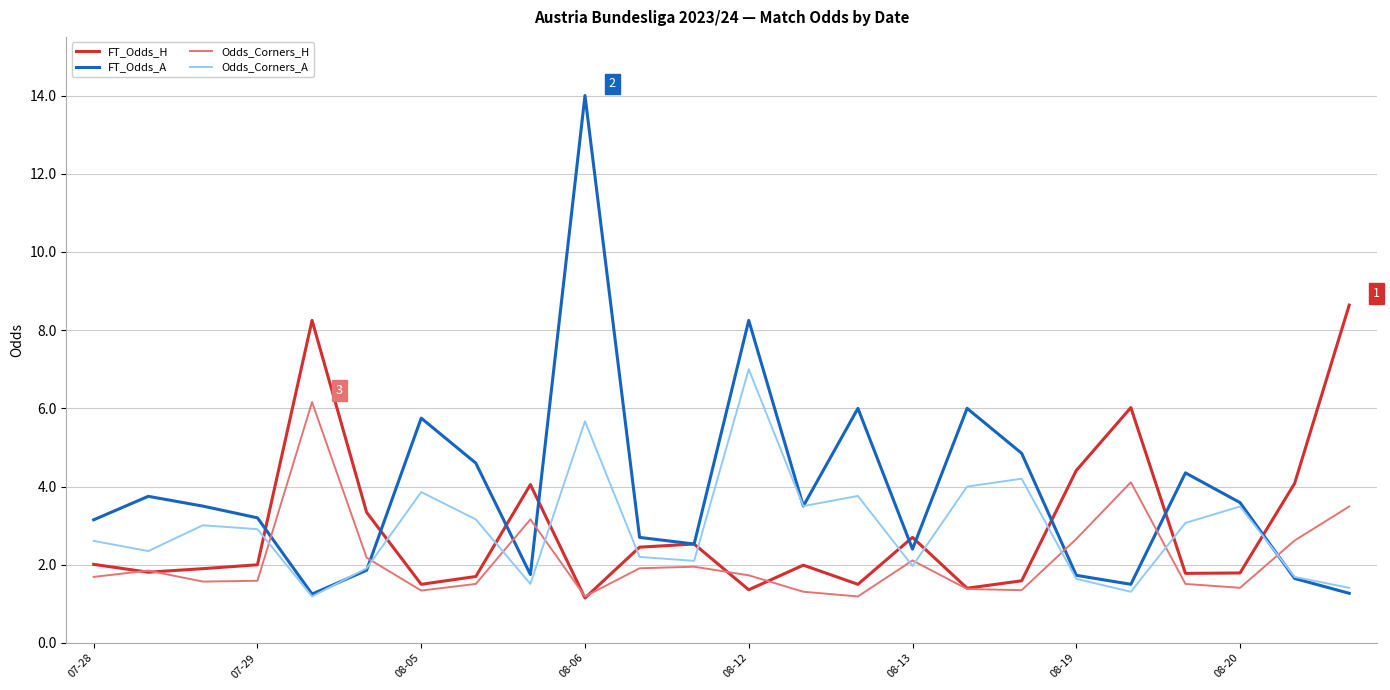

What is the greatest value displayed?

14.0